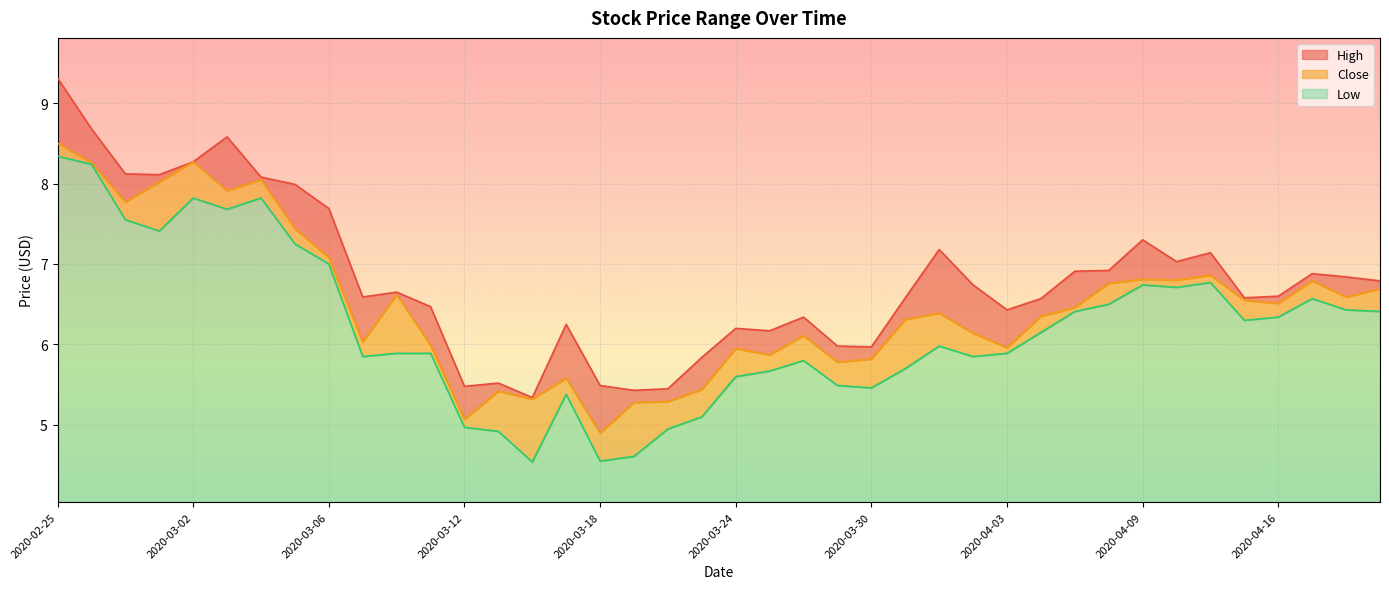

What is the label of the 11th point from the left?

2020-03-10